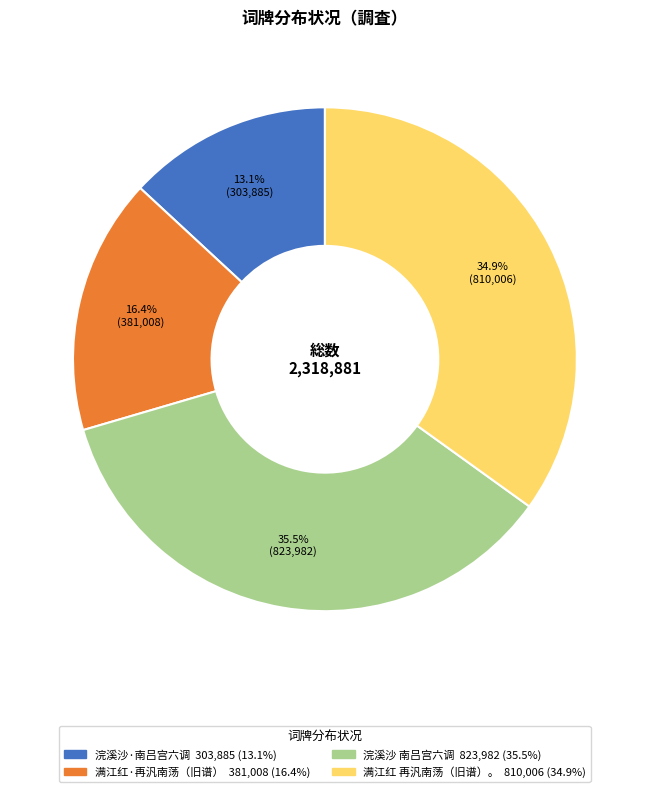

Does any single category account for the majority?

No